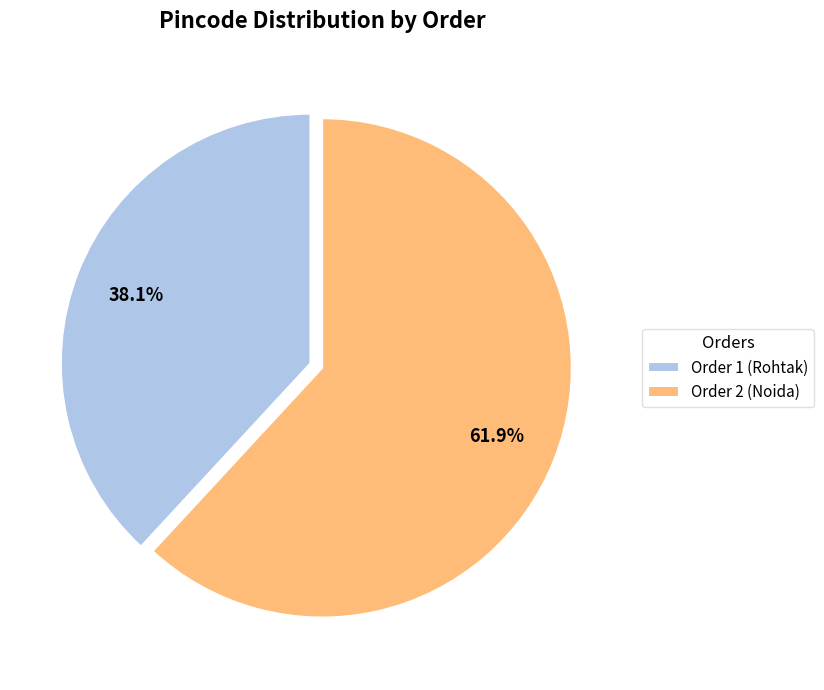

Rank the categories by value from highest to lowest.

Order 2 (Noida), Order 1 (Rohtak)